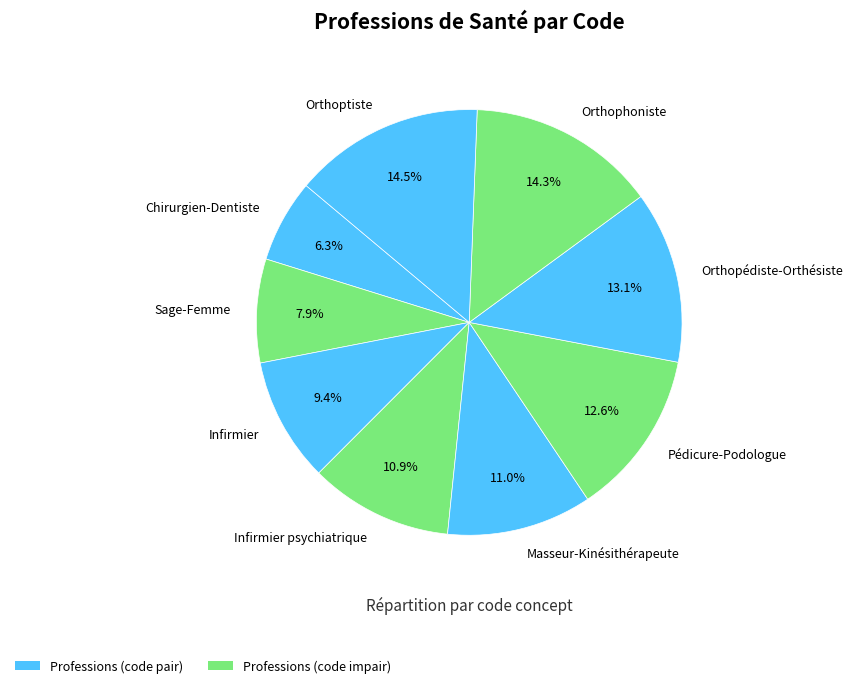

The Masseur-Kinésithérapeute slice represents 11% of the pie. True or false?

True